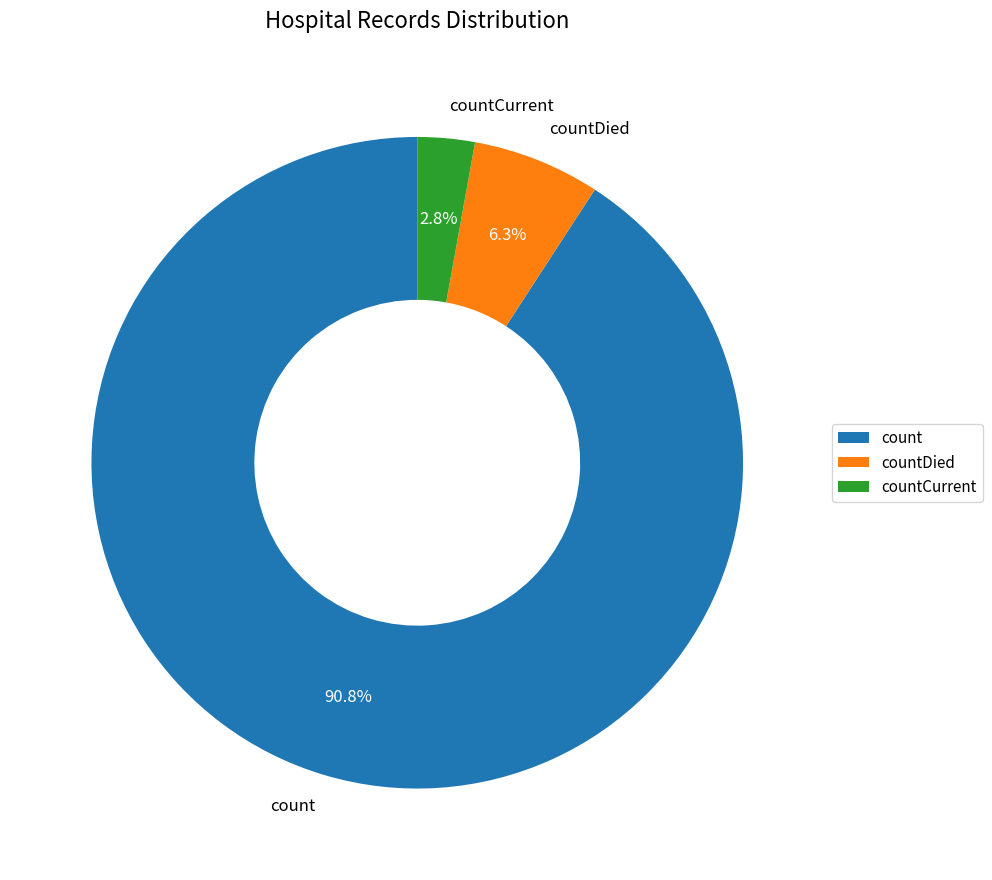

Count the number of slices in the pie.

3